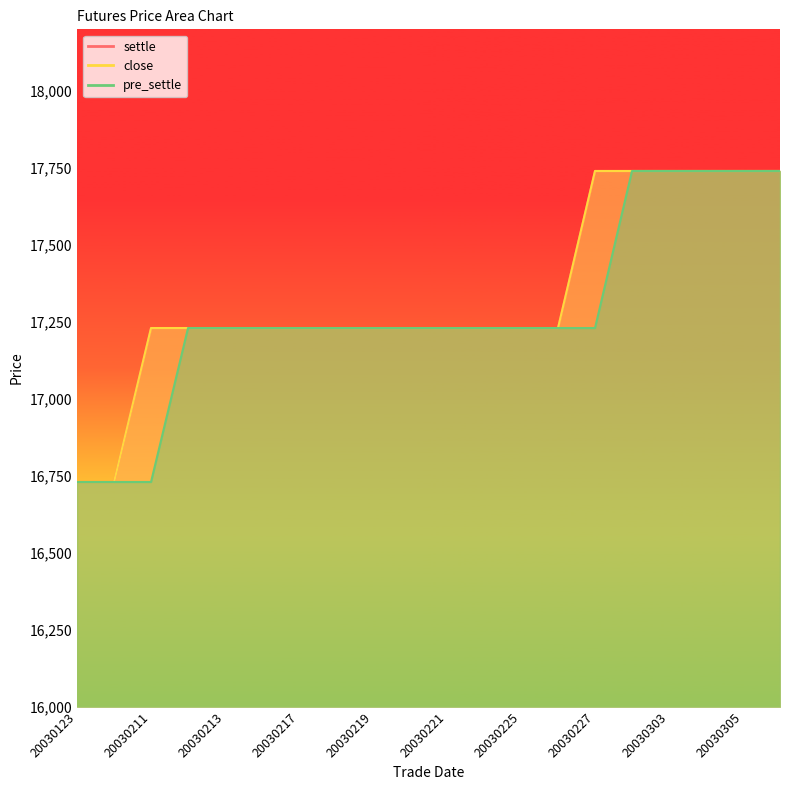

What is the greatest value displayed?

17740